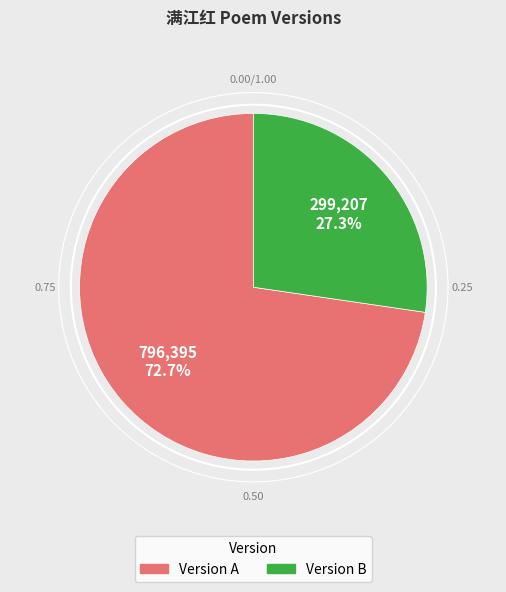

To the nearest percent, what is the average slice percentage?

50%